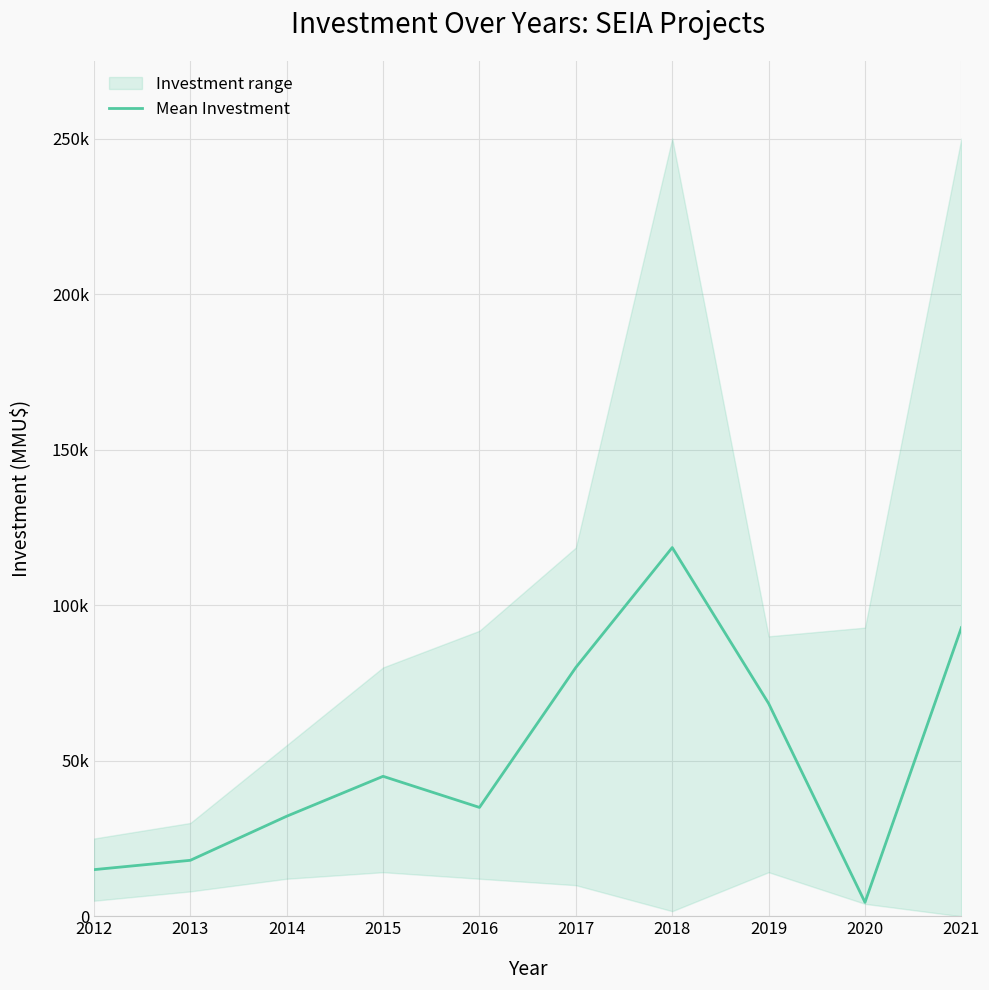

Count the number of values greater than 45000.

4